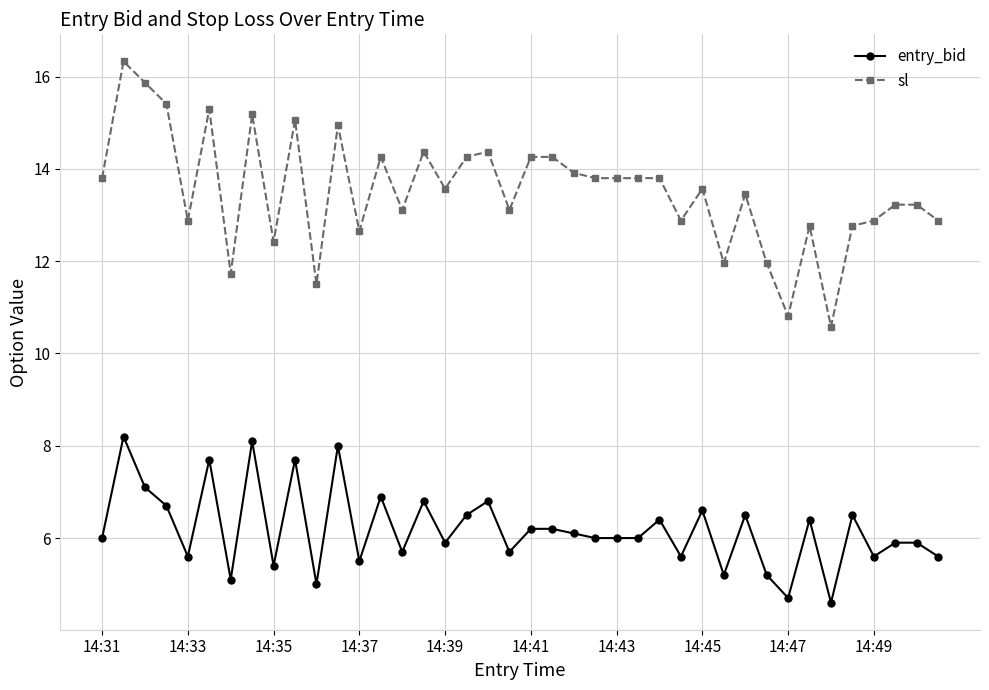

What is the value of the sl point at the 14th from the left?

14.3